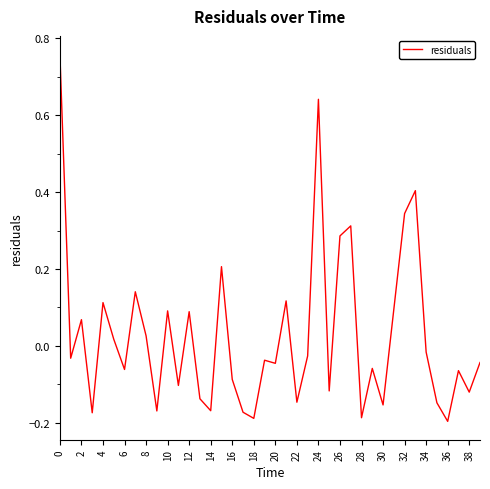

What is the difference between the maximum and minimum values?

1.0